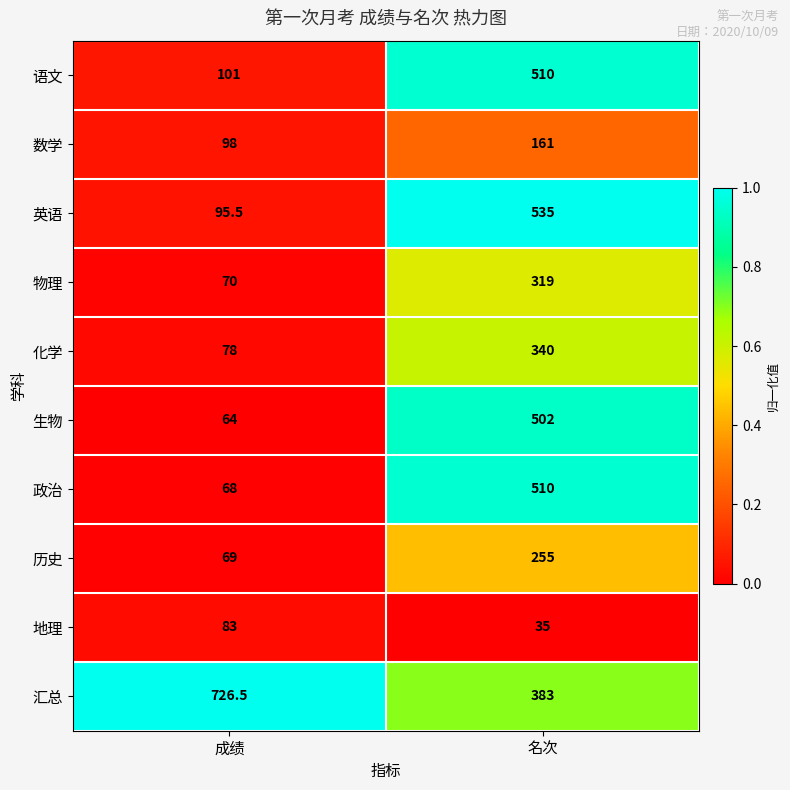

Is it true that 生物 equals 105.8 at 成绩?

False